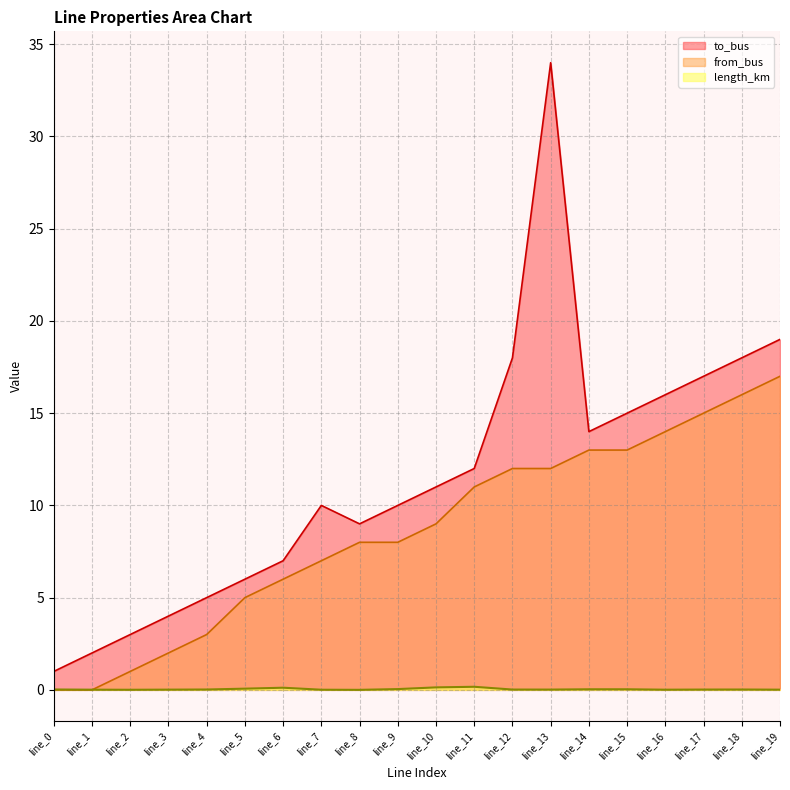

At which category is the sum across all series the highest?

line_13